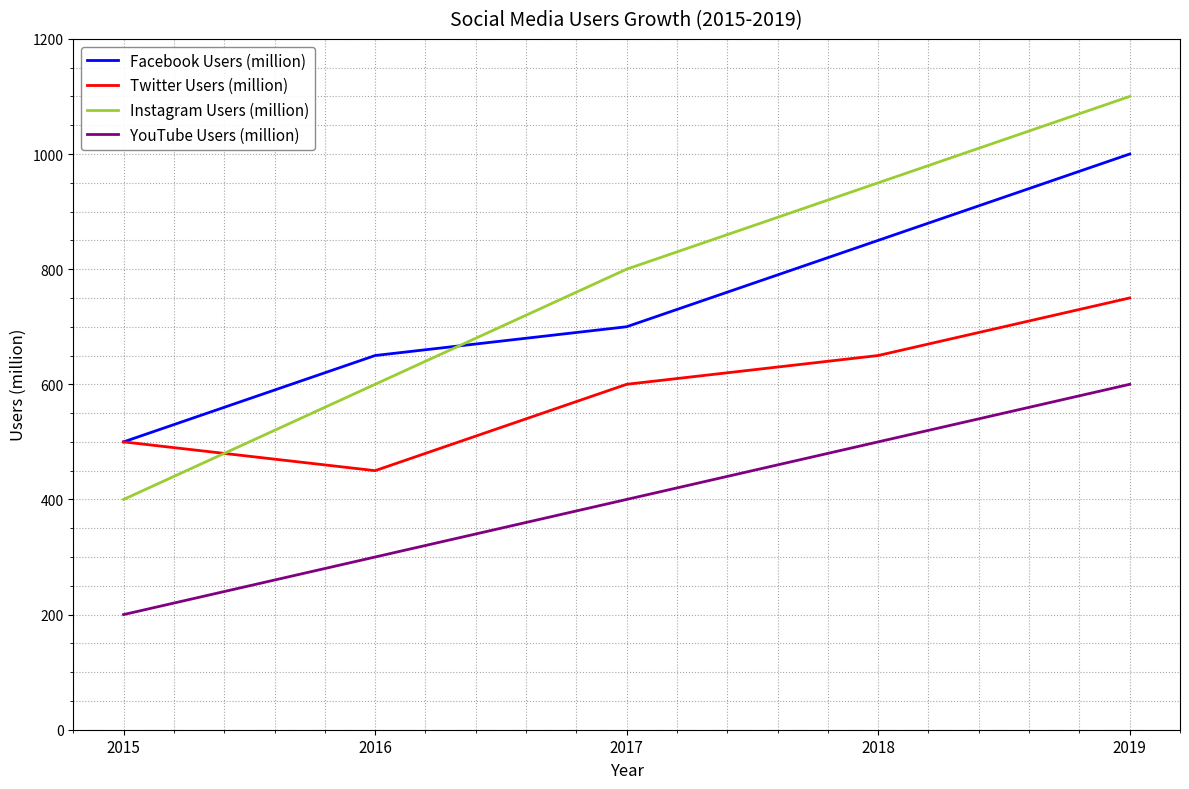

What is the highest value of the Twitter Users (million) series?

750